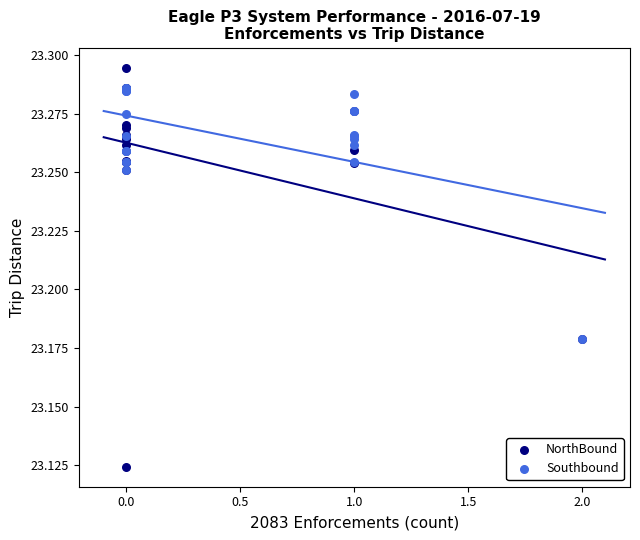

Which series has the largest Y range (max minus min)?

NorthBound